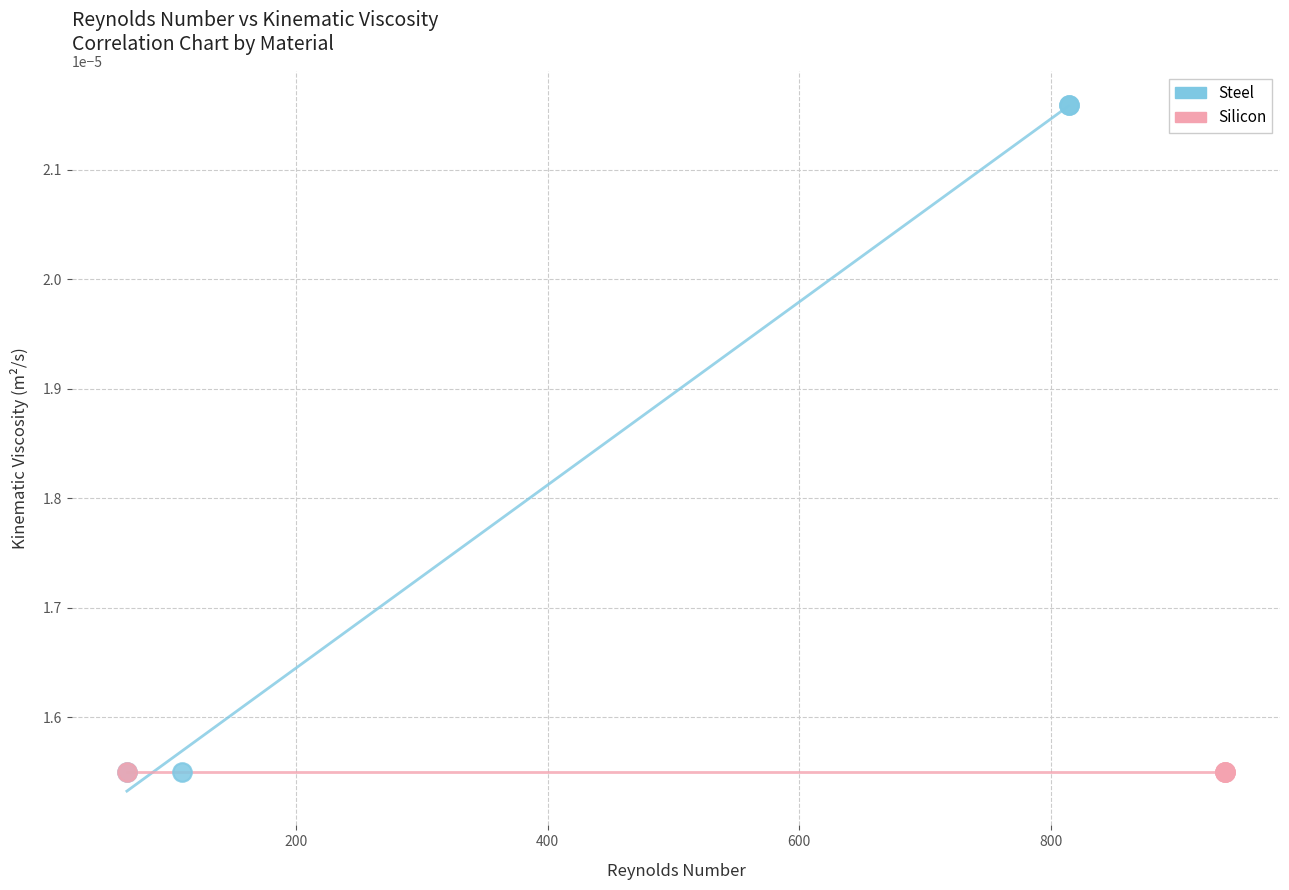

What are all the series names shown in the legend?

Steel, Silicon